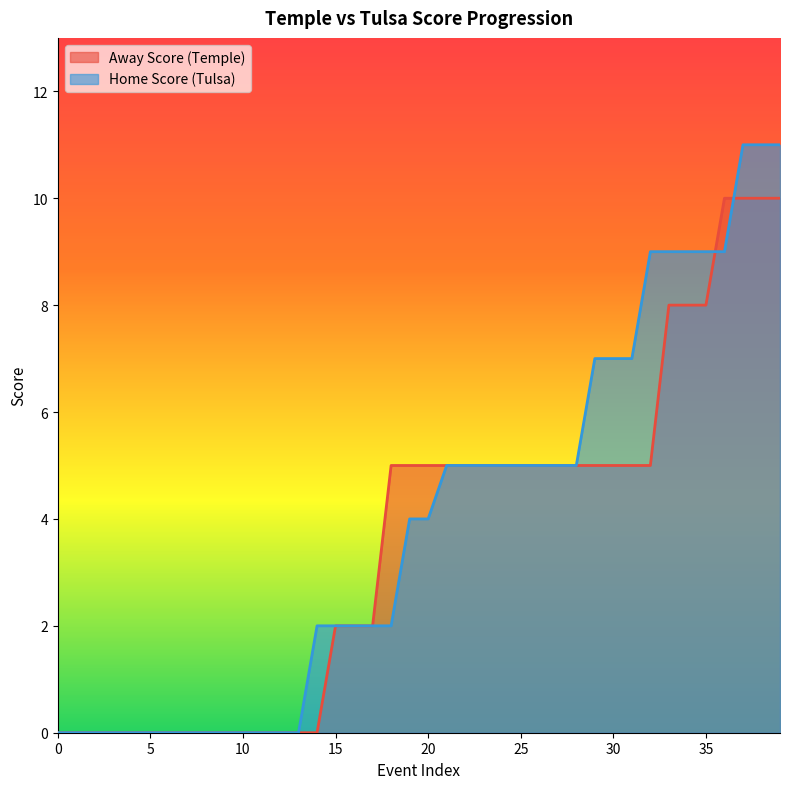

Where is Away Score nearest to the value 5?

18